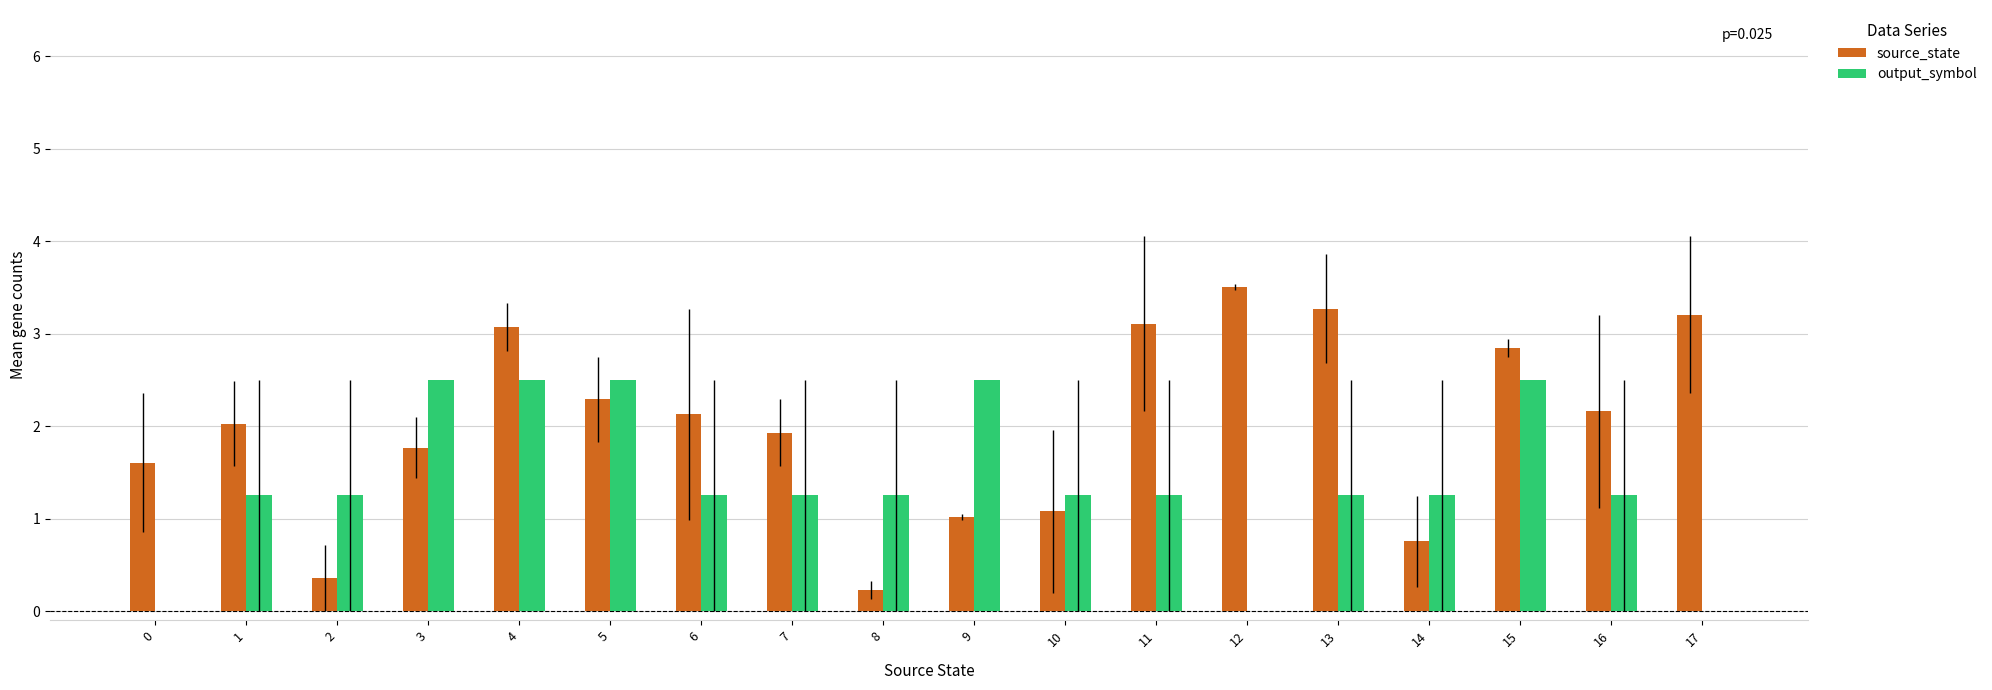

At which label does source_state reach its peak?

12